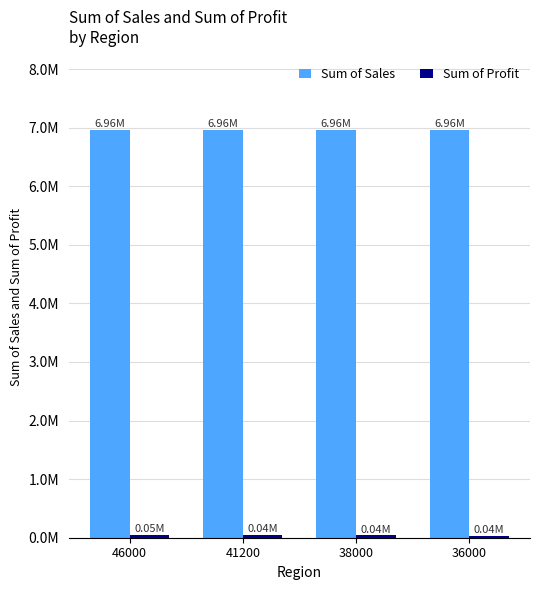

Does the chart contain any negative values?

No